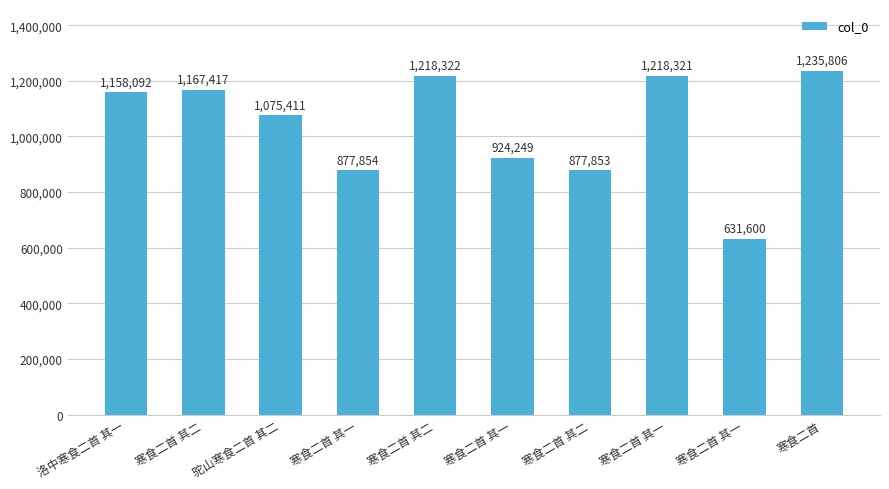

Are the bars horizontal?

No